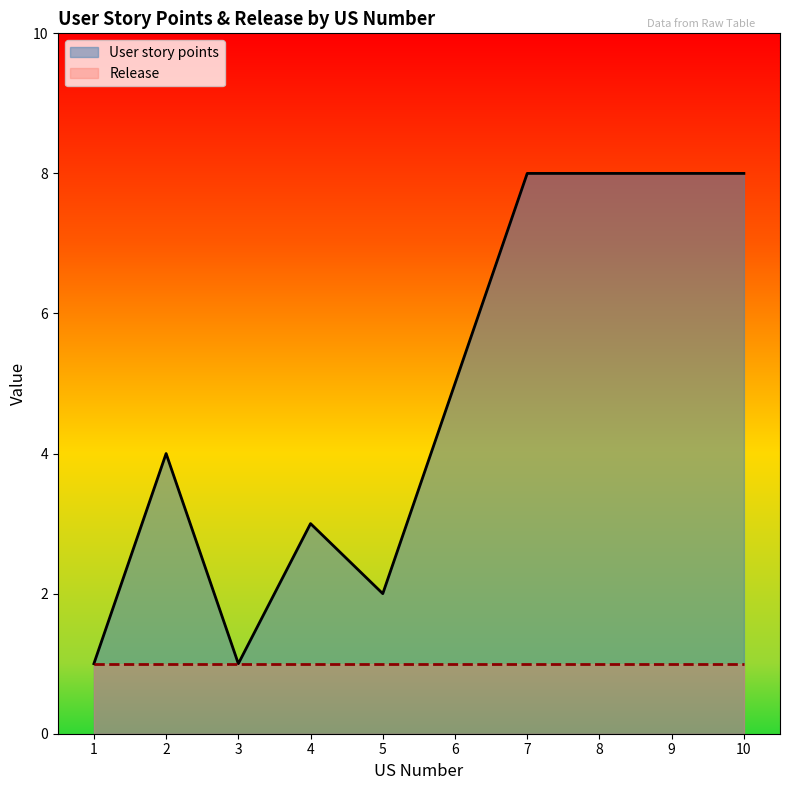

How many data points are above 5?

4